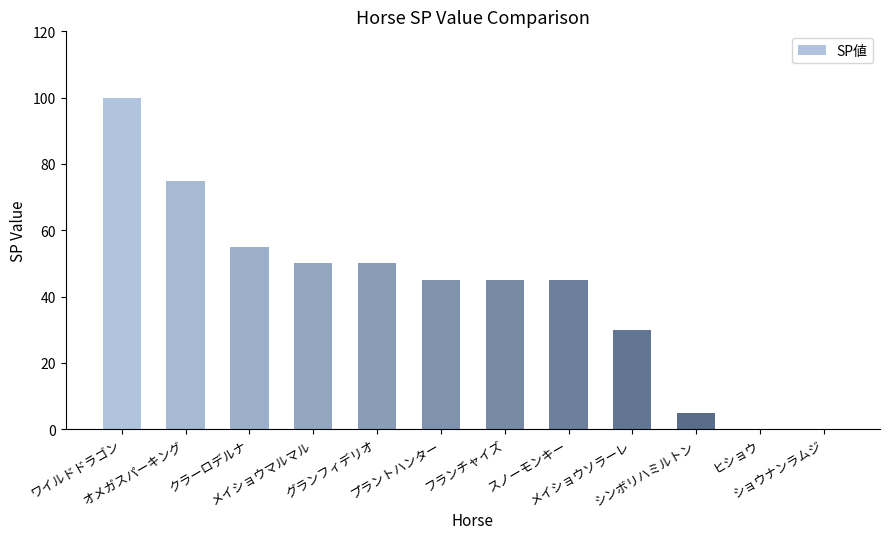

What is the sum of all values?

500